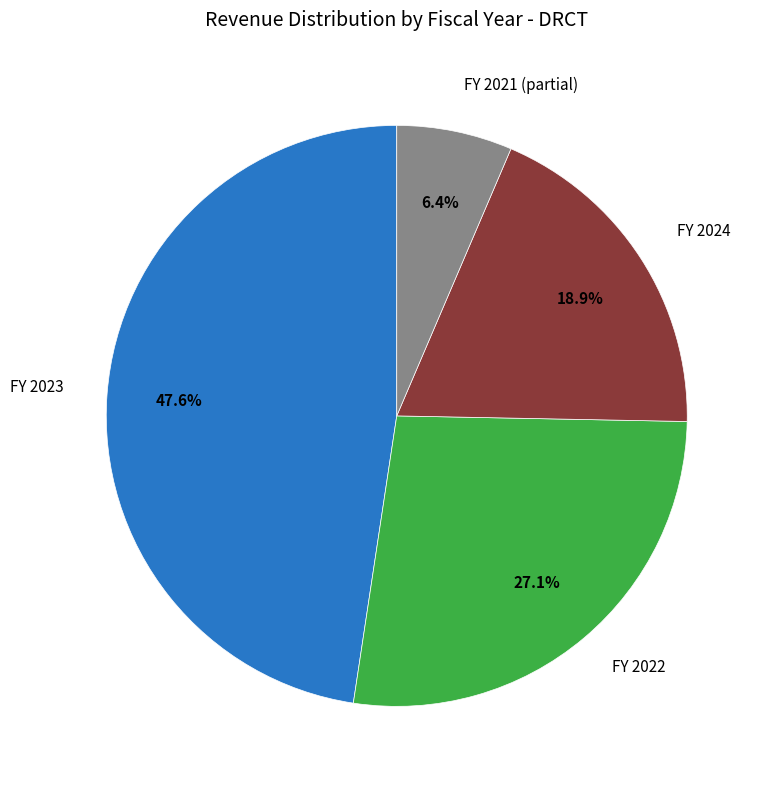

Is there a majority slice in this chart?

No